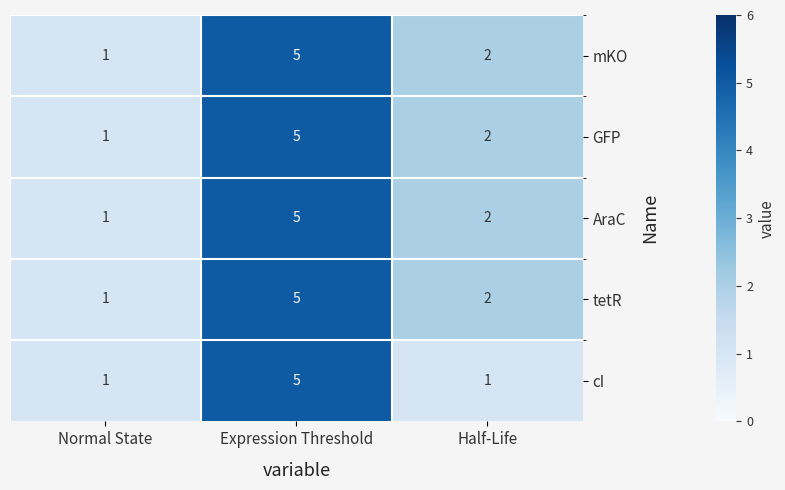

True or false: mKO has a value of 5 at Expression Threshold.

True